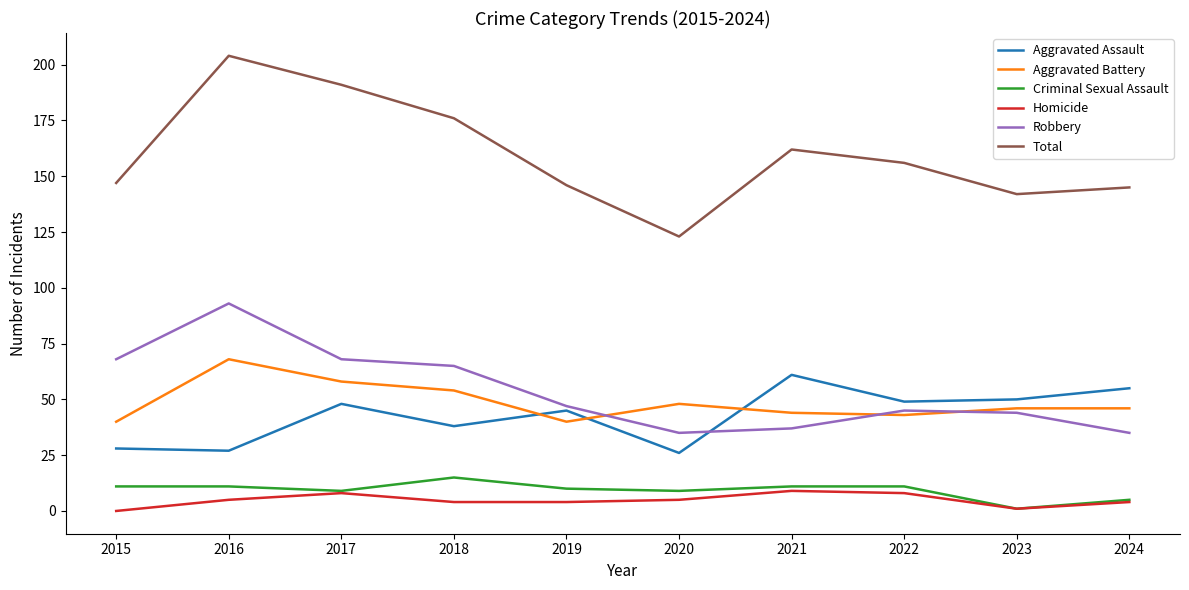

Which series changed the most between 2016 and 2020?

Total